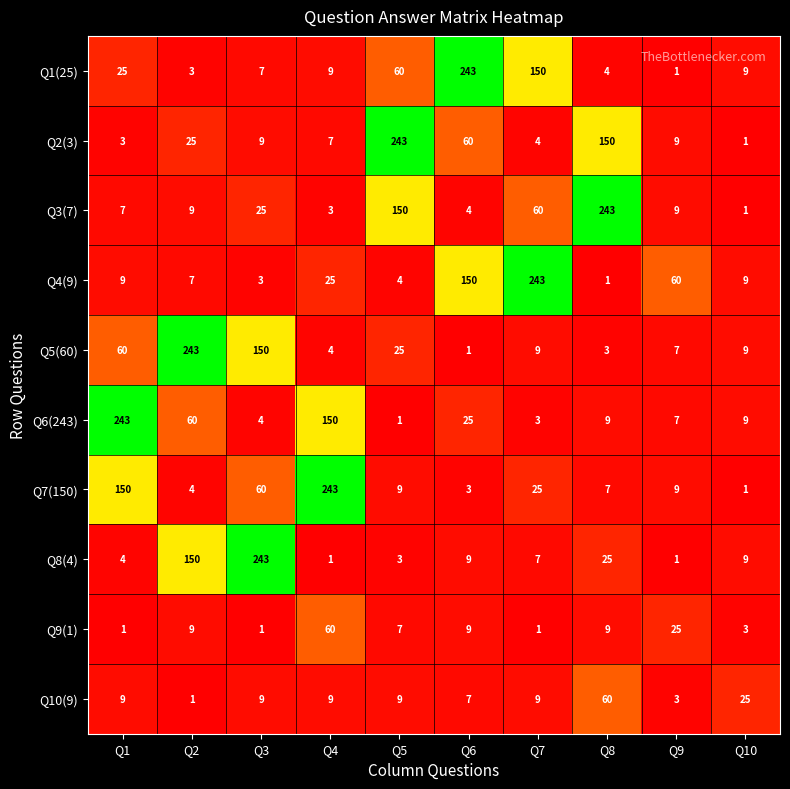

The value of Q3(7) at Q10 is 1. True or false?

True